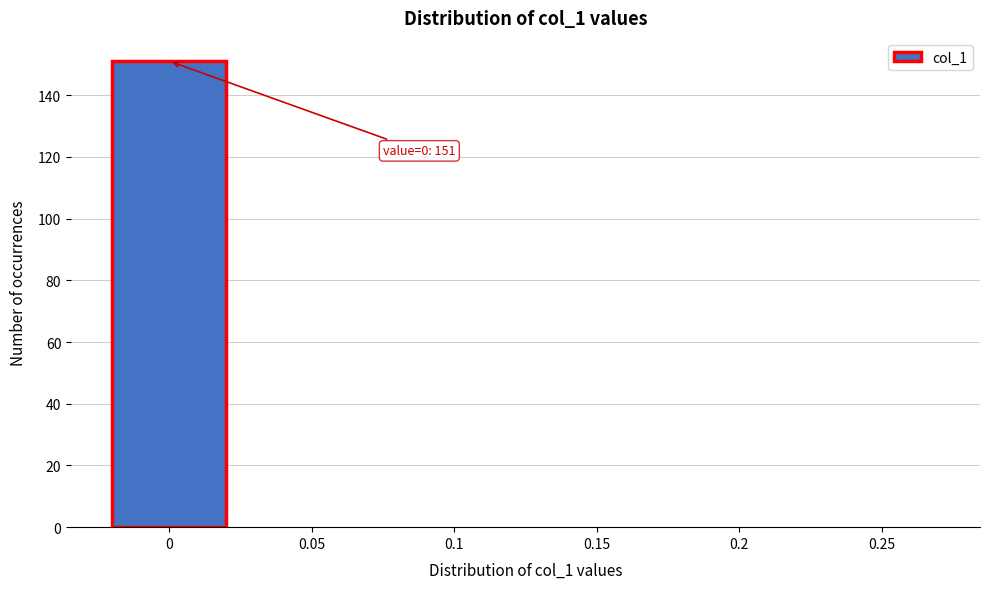

Reading right to left, transcribe all the data shown in this chart.

0.25=0	0.2=0	0.15=0	0.1=0	0.05=0	0=151